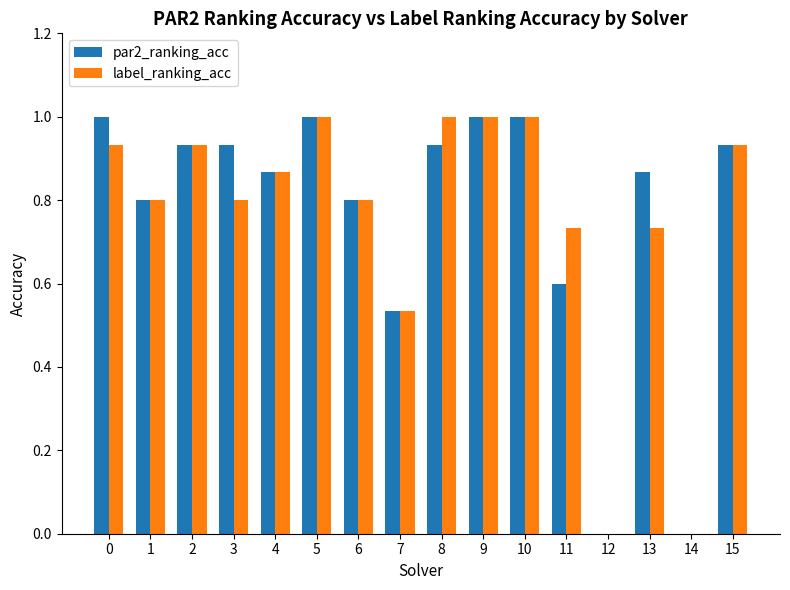

Is it true that par2_ranking_acc equals 0.5 at 4?

False